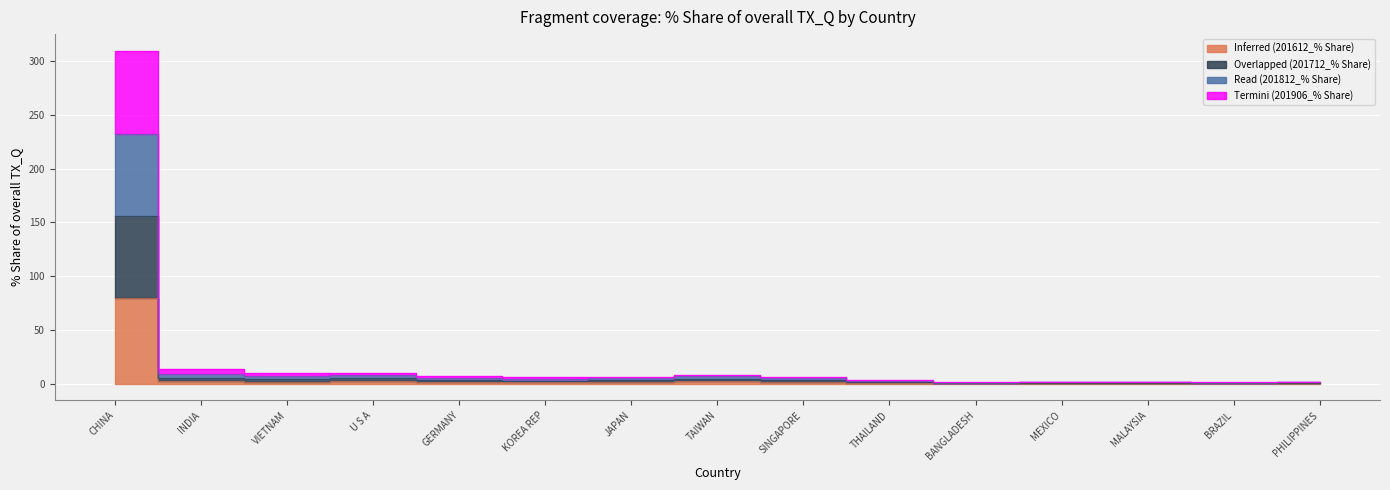

At which label is Overlapped (201712_% Share) closest to 116?

INDIA